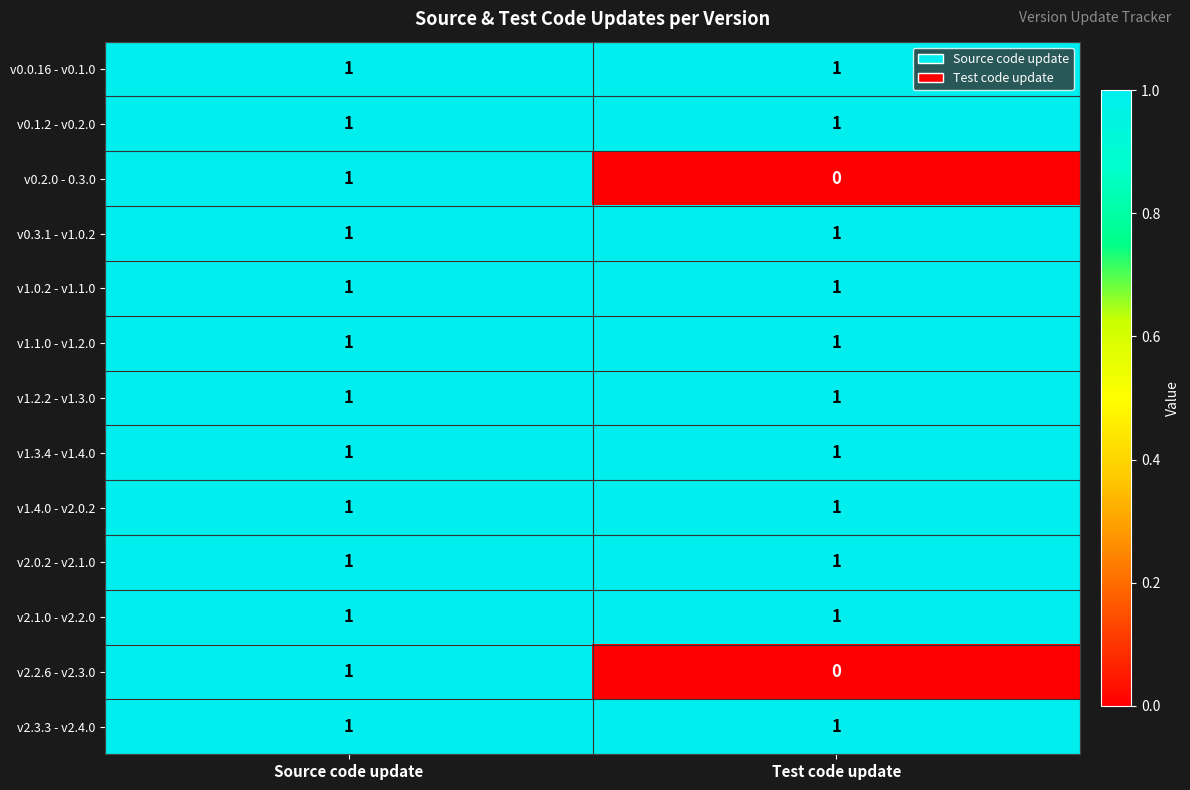

At which category is the sum across all series the highest?

Source code update